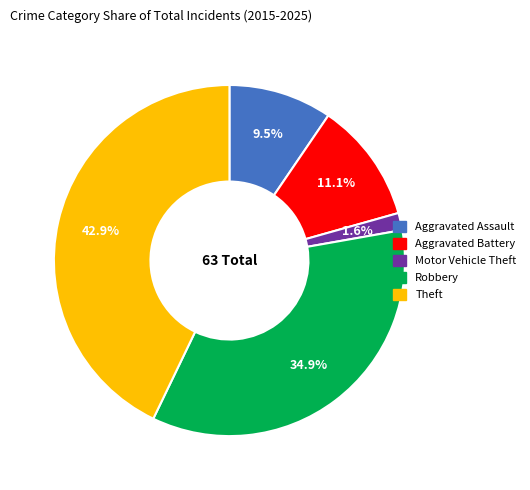

To the nearest percent, what is the difference between the largest and smallest slice percentages?

41%